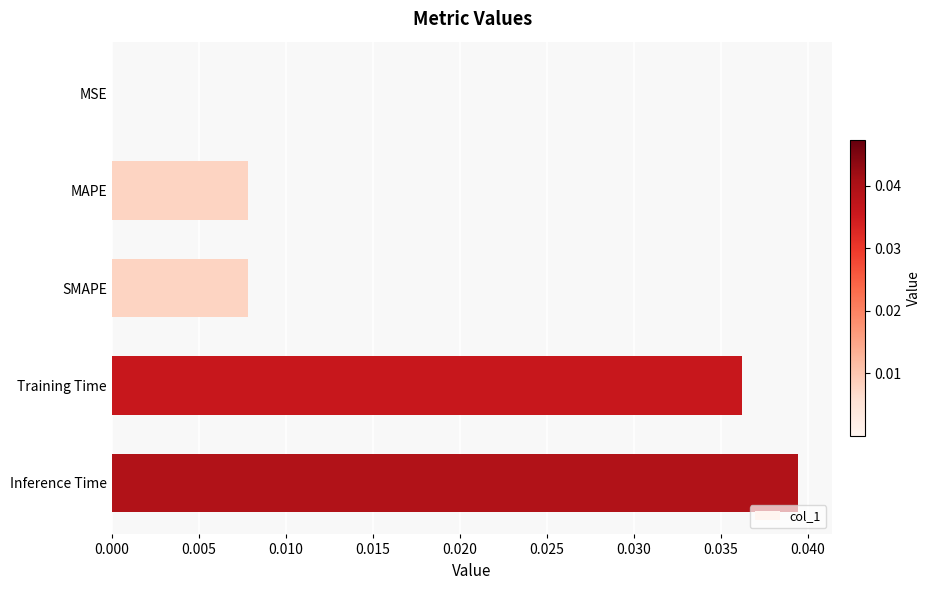

The value at MAPE is 0.0. True or false?

True